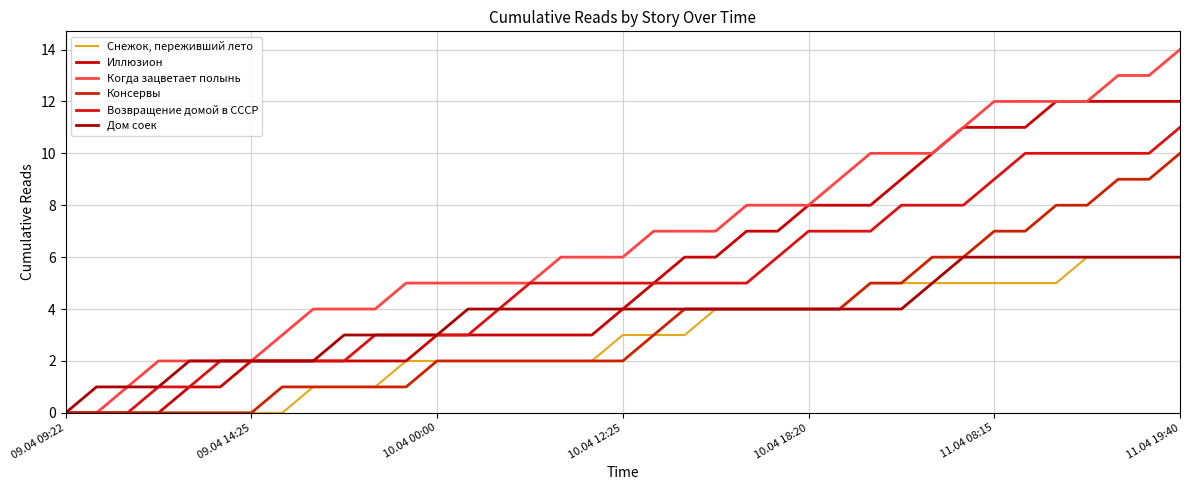

True or false: Снежок, переживший лето and Дом соек cross at least once.

False